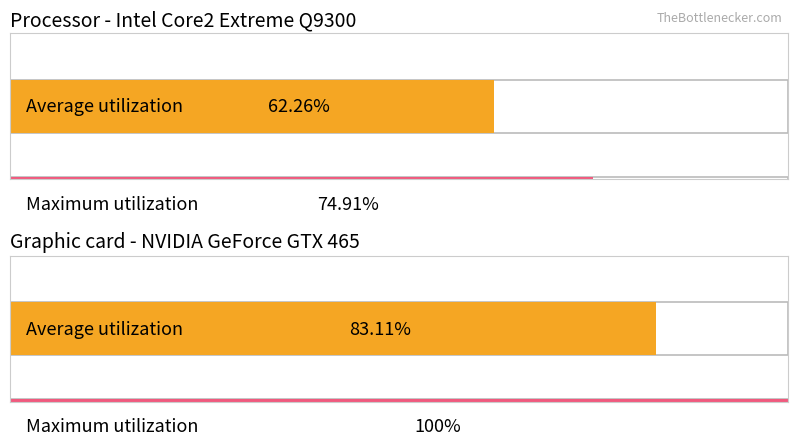

What are all the series names shown in the legend?

Average utilization, Maximum utilization